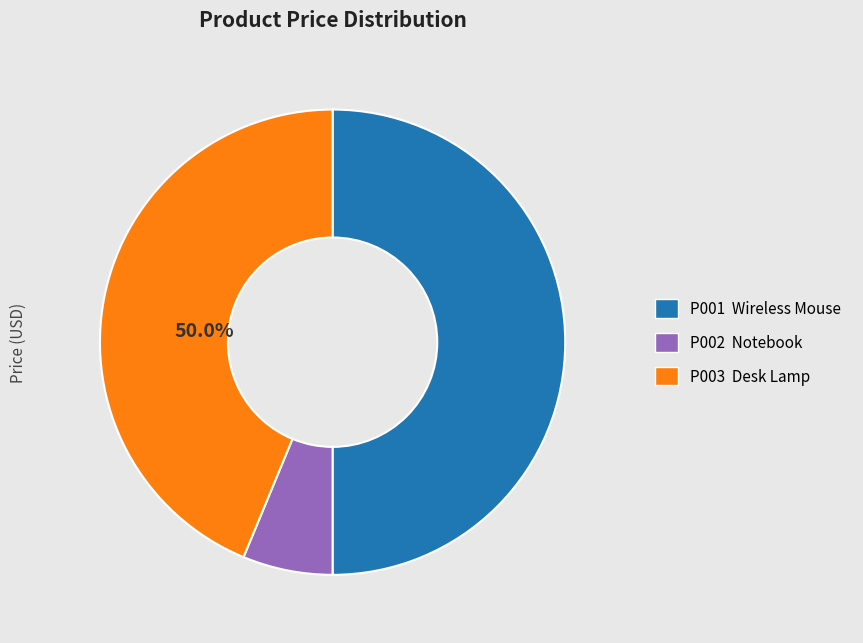

Rank the categories by value from highest to lowest.

Wireless Mouse, Desk Lamp, Notebook